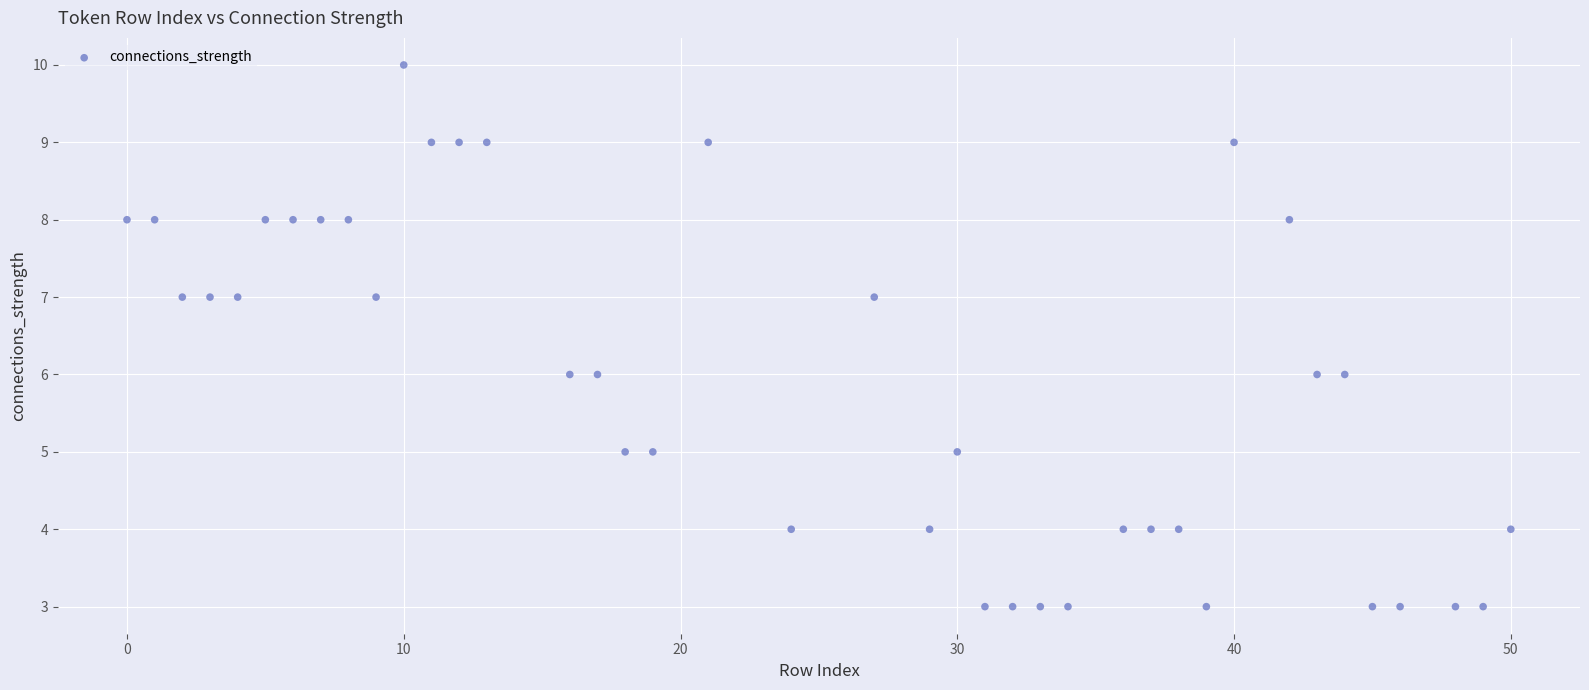

What is the range of Y values (max minus min)?

7